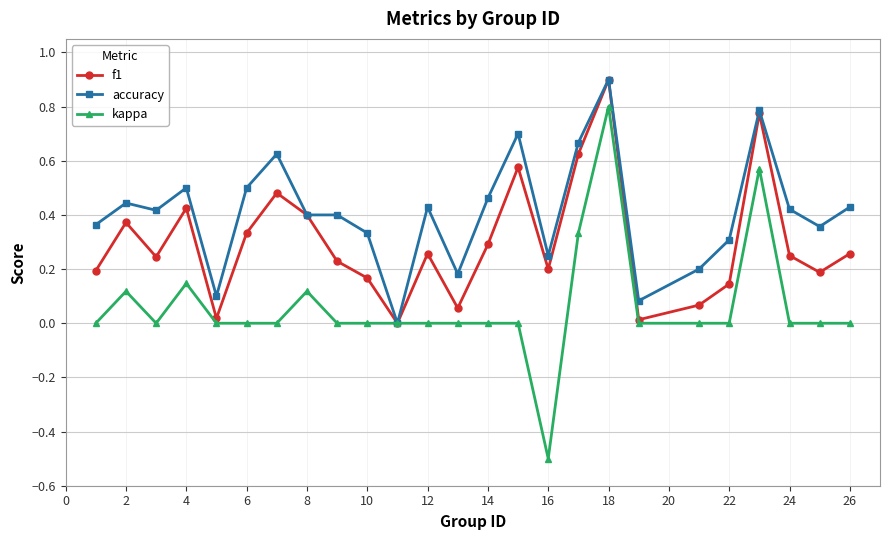

List the series in order of their overall mean, highest first.

accuracy, f1, kappa